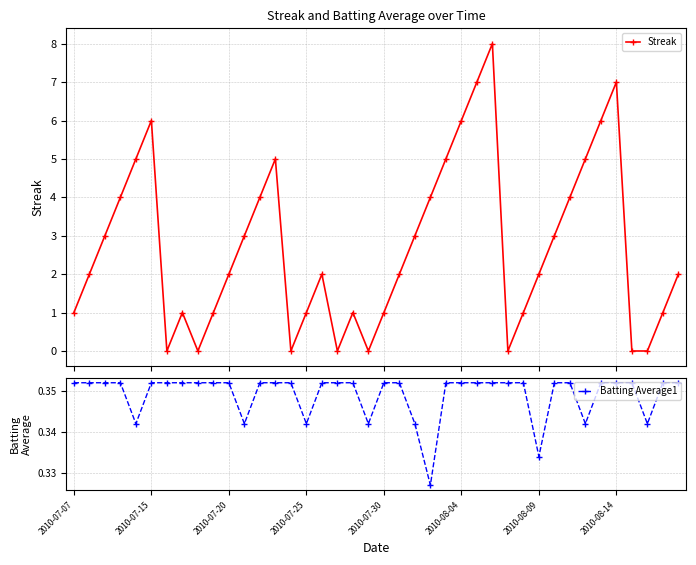

How many interior local valleys does the Batting Average1 series have?

8